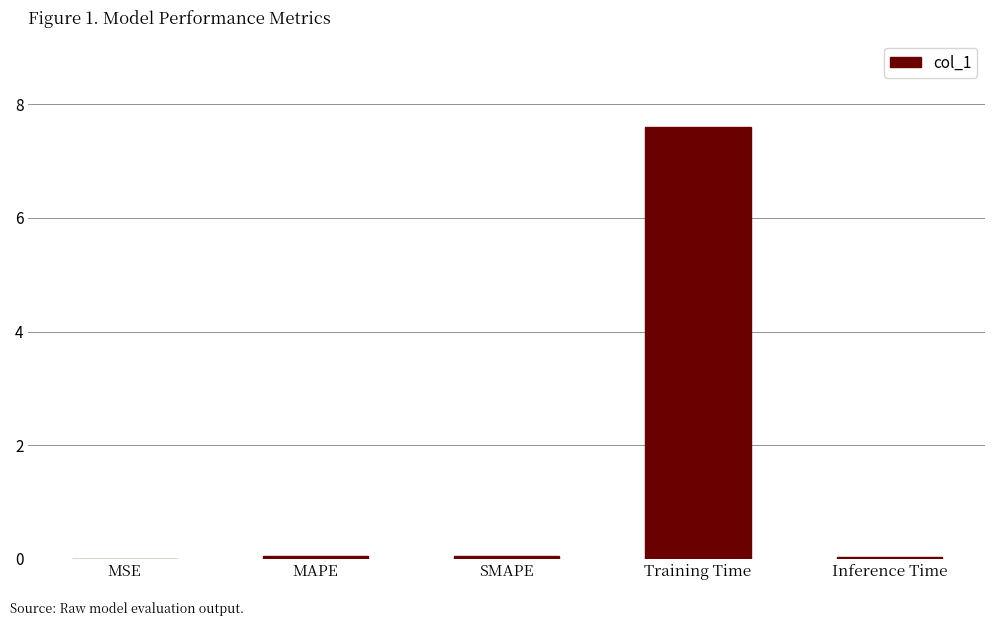

How many series are shown in this chart?

1